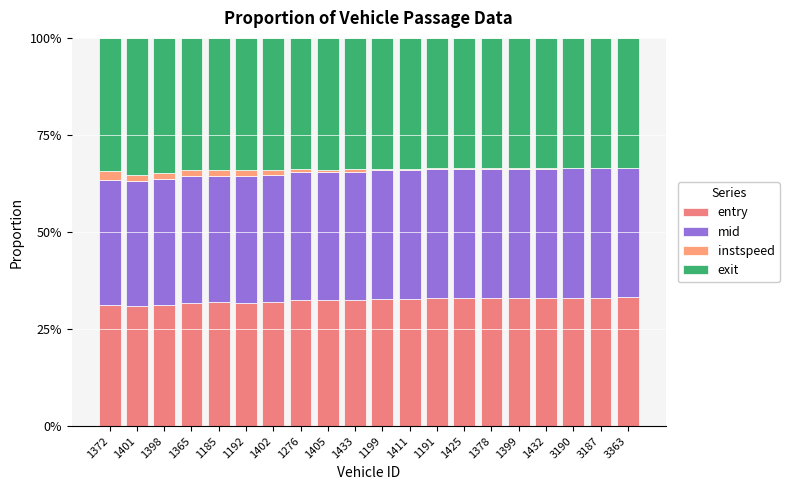

What are all the series names shown in the legend?

entry, mid, instspeed, exit